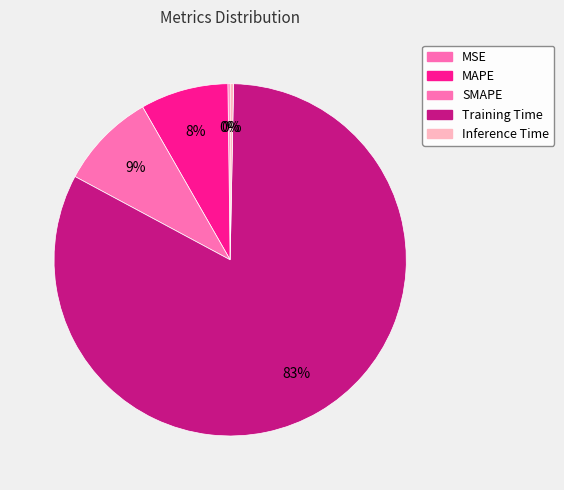

Rank the categories by value from highest to lowest.

Training Time, SMAPE, MAPE, Inference Time, MSE